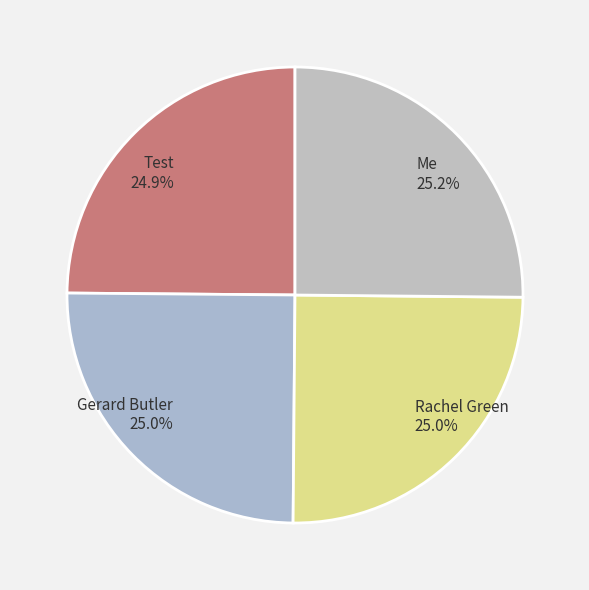

To the nearest percent, what portion does Me represent?

25%